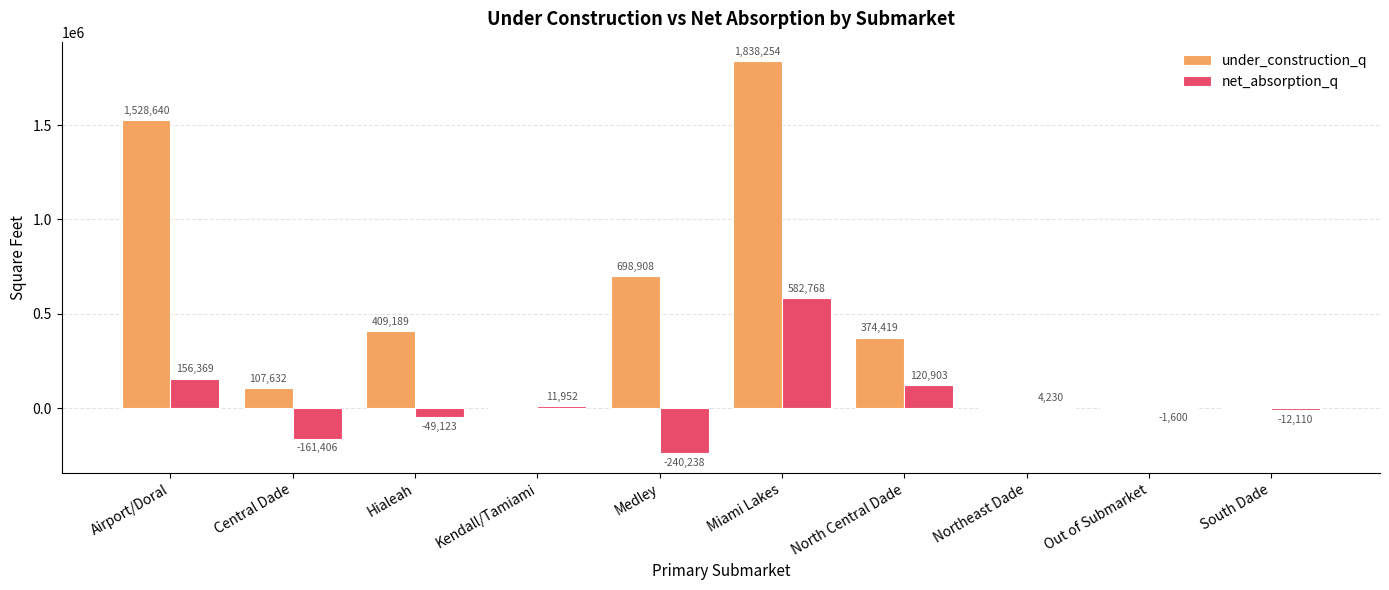

Are the bars horizontal?

No